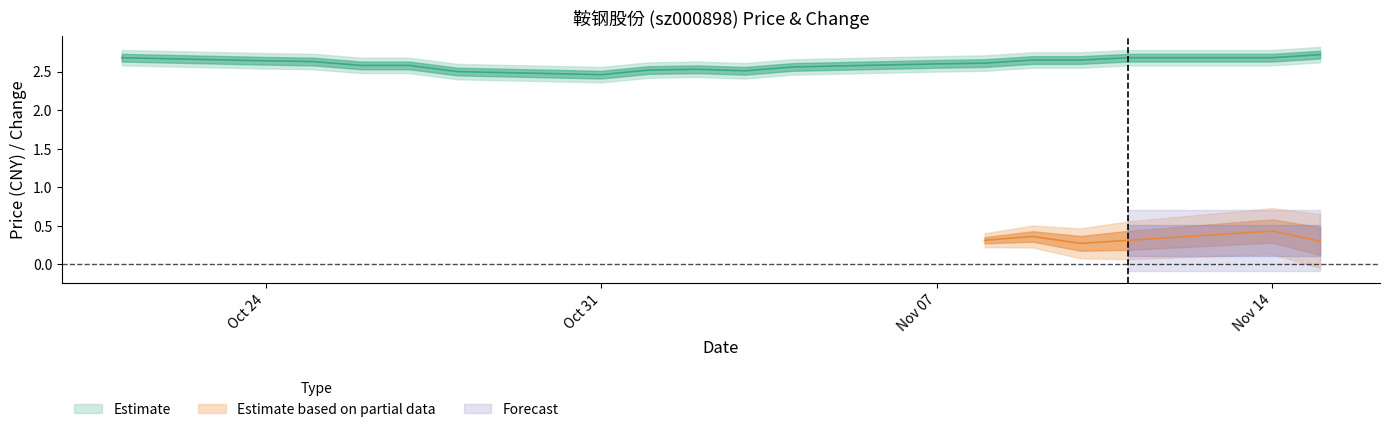

Is it true that the value at 2022-11-03 is 4.5?

False